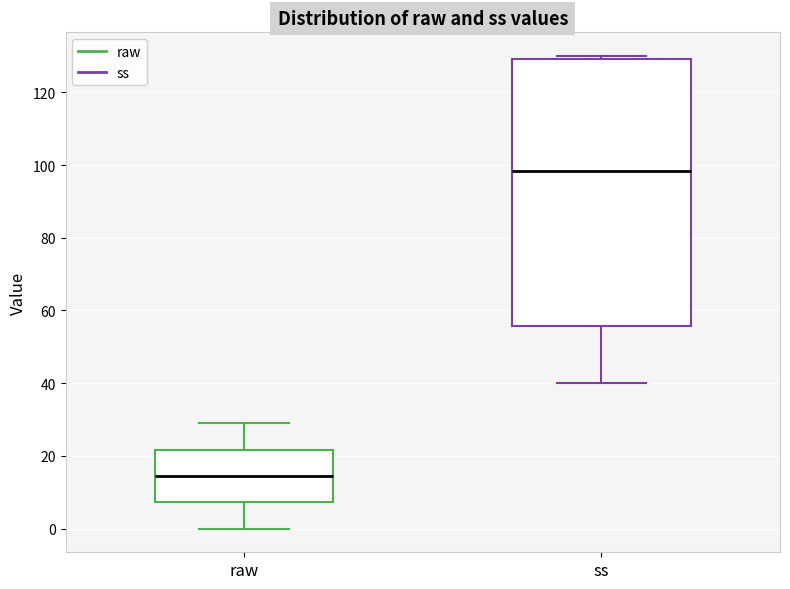

Reading left to right, transcribe this box plot: for each box, give where its median line is, the range the box spans, and where its two whiskers end, as read against the y-axis. The values are not printed on the chart, so give them approximately, as read against the axis.

raw: median 14, box 8 to 22, whiskers 0 to 30
ss: median 98, box 56 to 130, whiskers 40 to 130 (just above the box's upper edge)